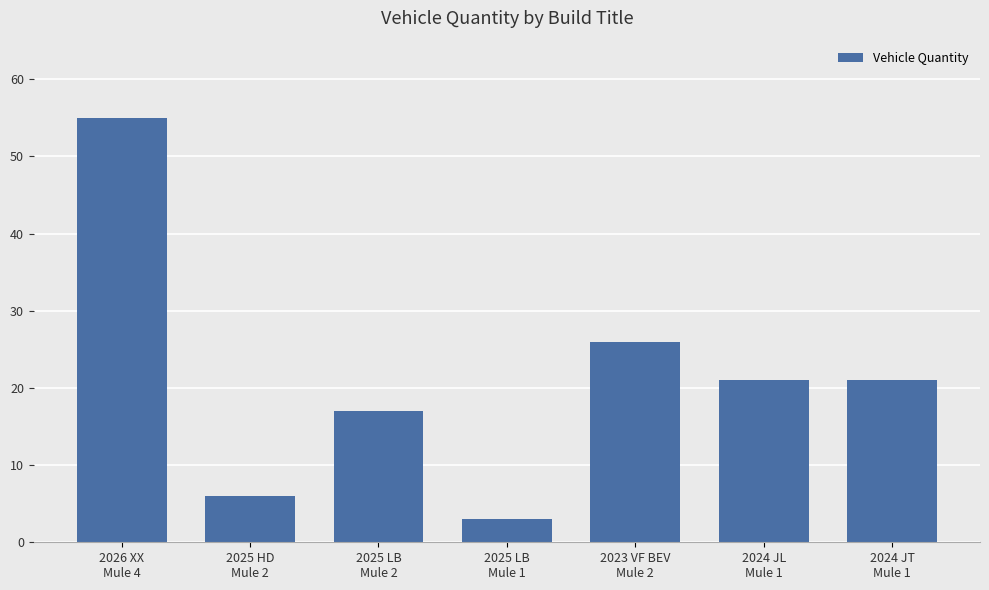

Are the bars grouped side by side (vs. stacked)?

No